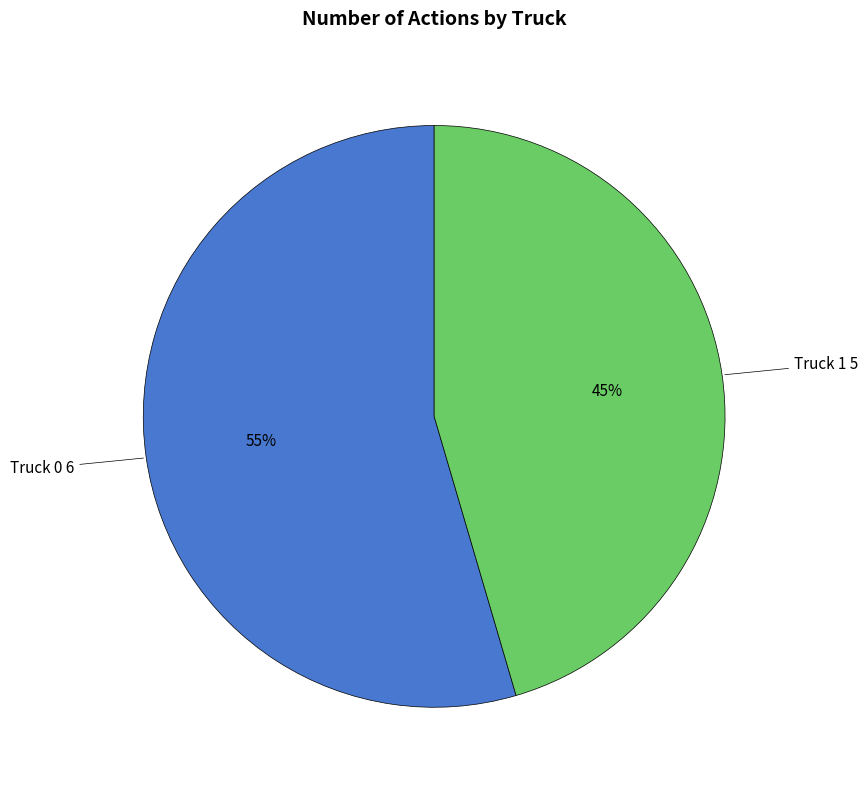

Do Truck 0 and Truck 1 together represent more than half of the pie?

Yes